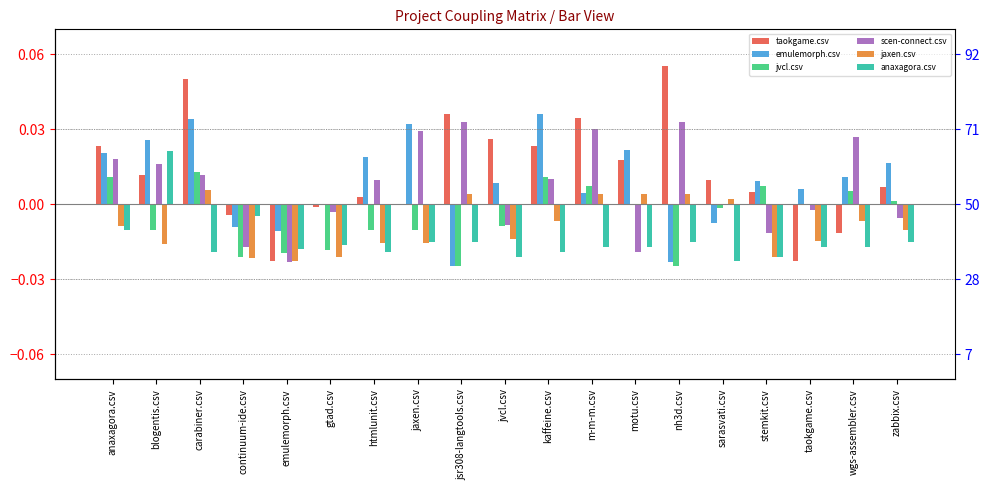

Rank the series at jsr308-langtools.csv from lowest to highest value.

emulemorph.csv, jvcl.csv, anaxagora.csv, jaxen.csv, scen-connect.csv, taokgame.csv